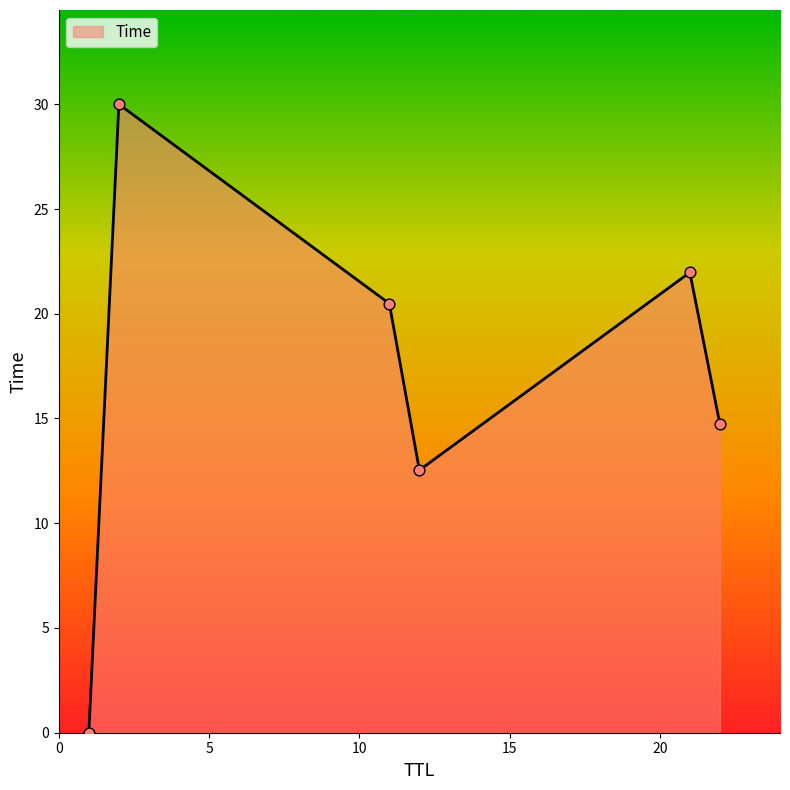

How many interior local valleys (lower than both neighbors) does the data have?

1